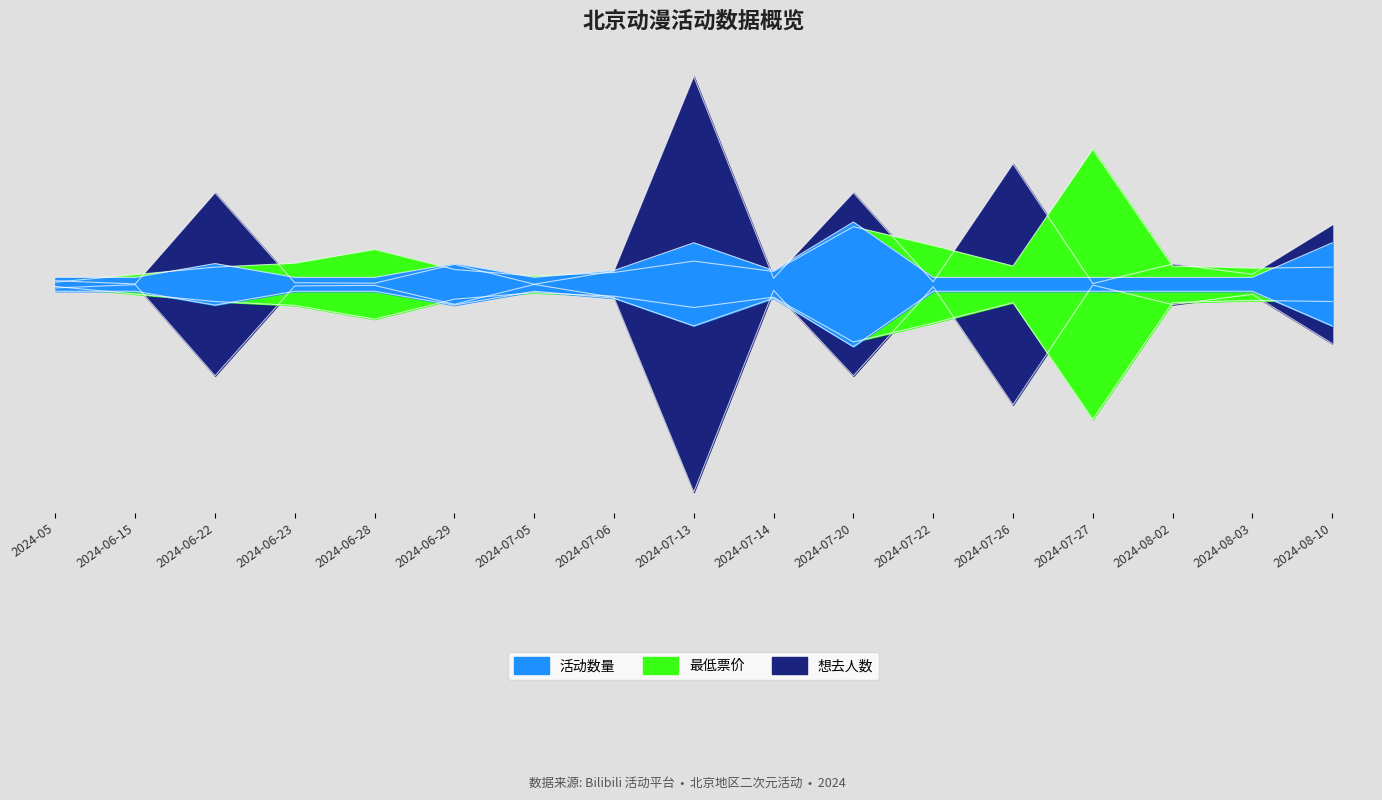

Count the number of categories in the chart.

17